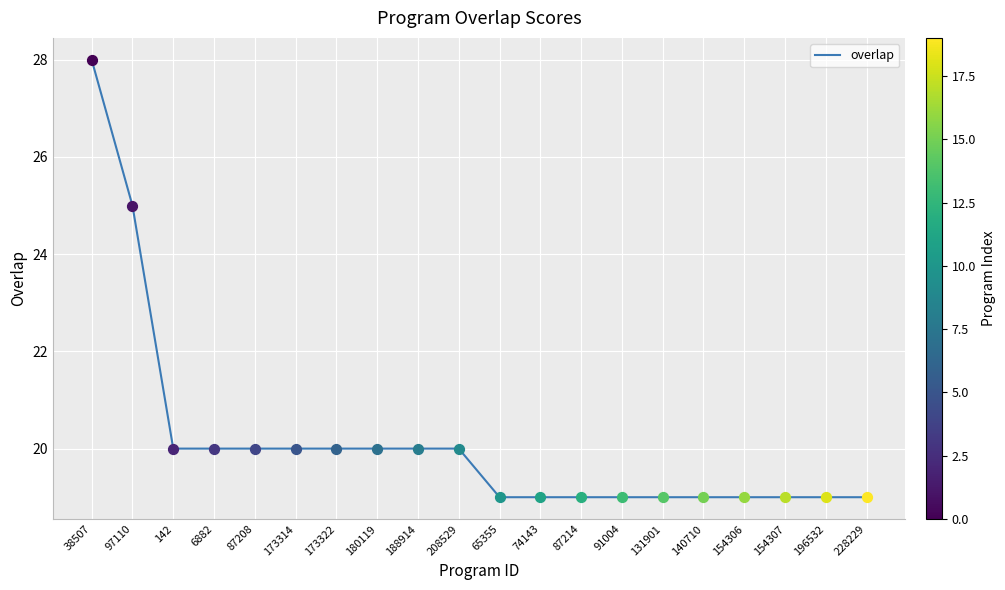

Approximately how many times larger is the value at 65355 compared to 97110?

0.8